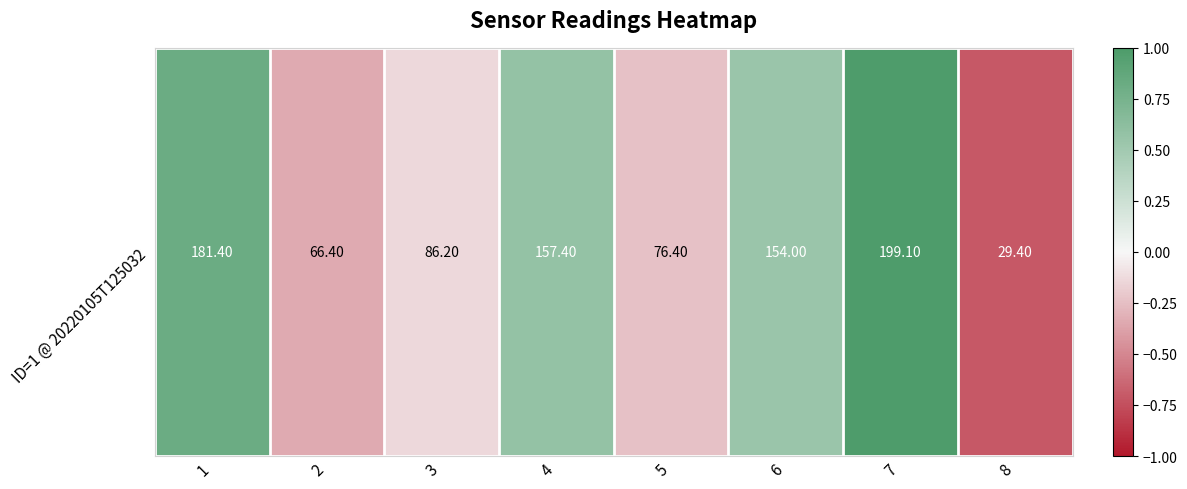

Rank the categories by value from highest to lowest.

7, 1, 4, 6, 3, 5, 2, 8